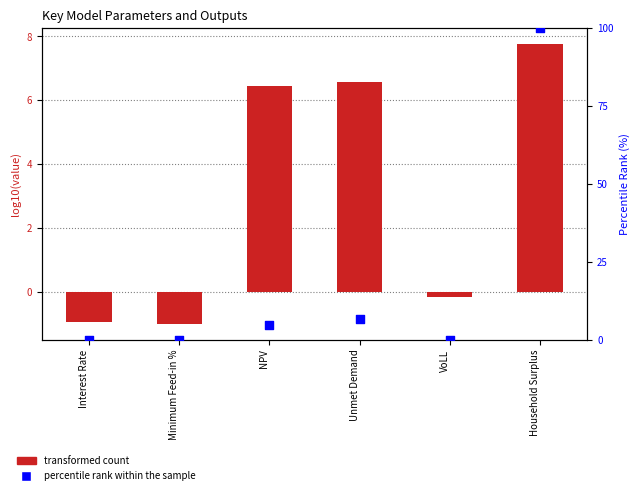

What are all the series names shown in the legend?

transformed count, percentile rank within the sample